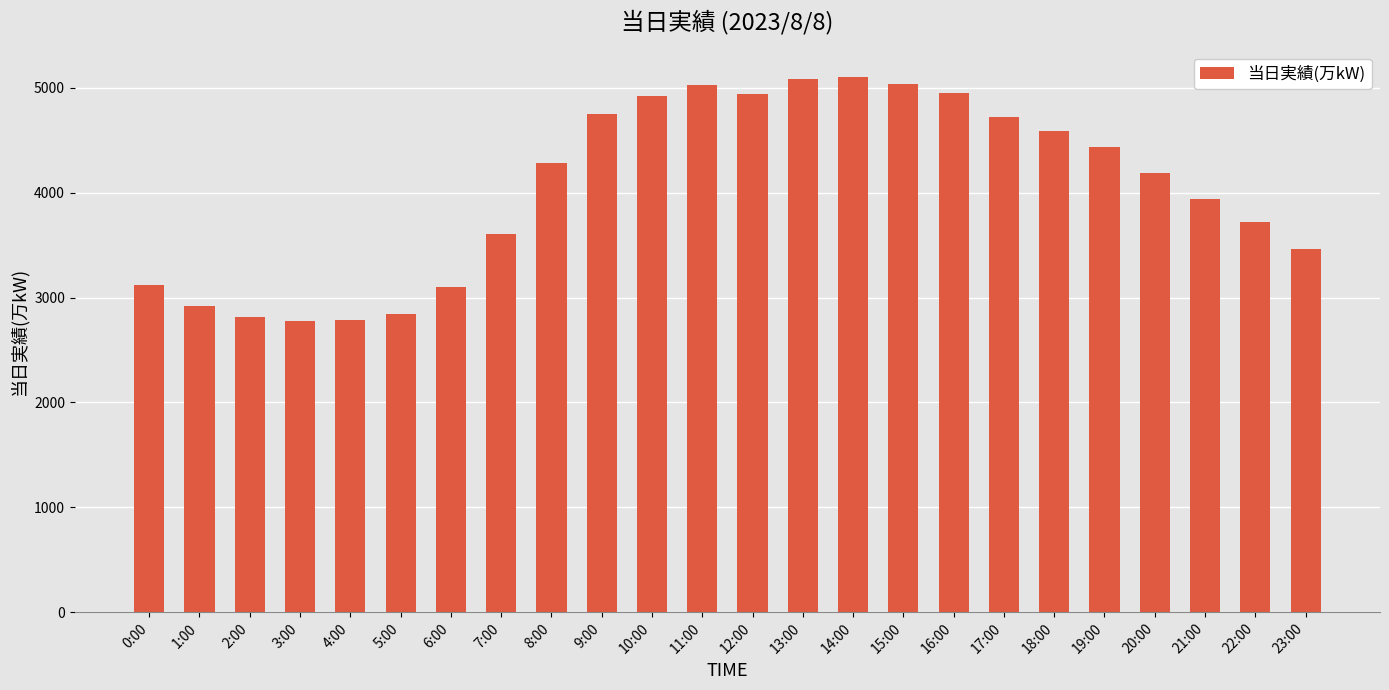

What is the sum of all values?

97113